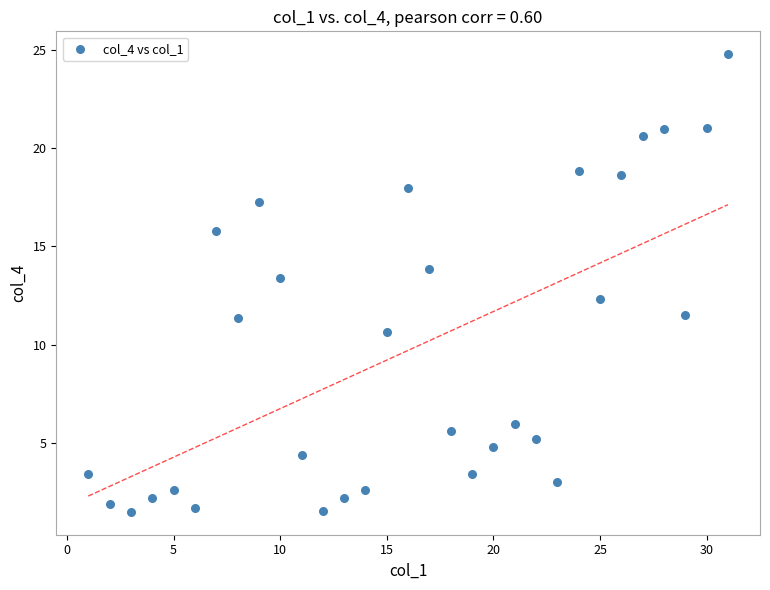

What Y value in the scatter plot is closest to 13?

13.4